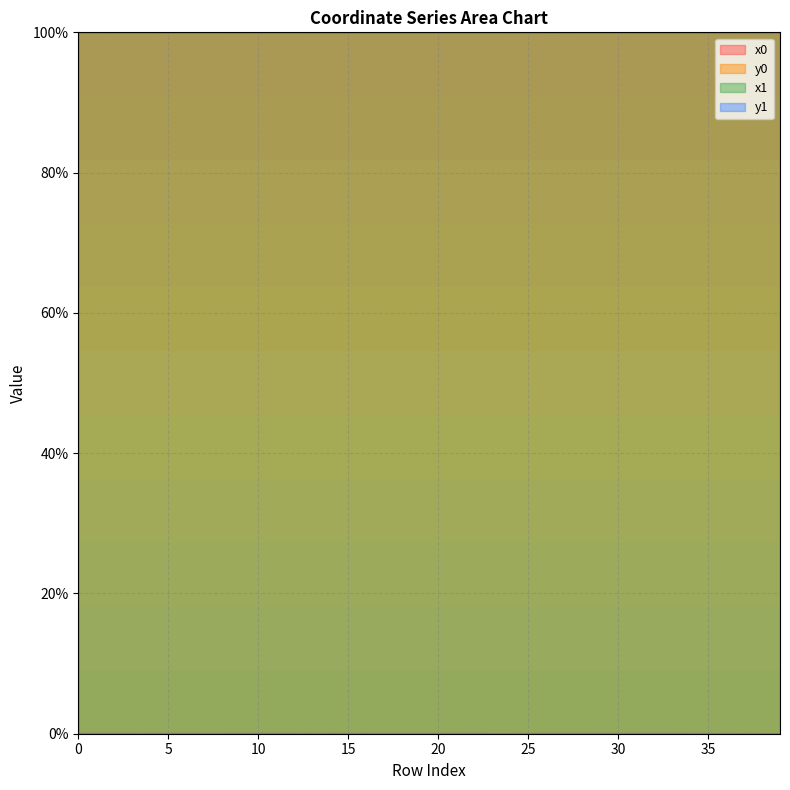

At which category does y0 reach its first local valley?

1